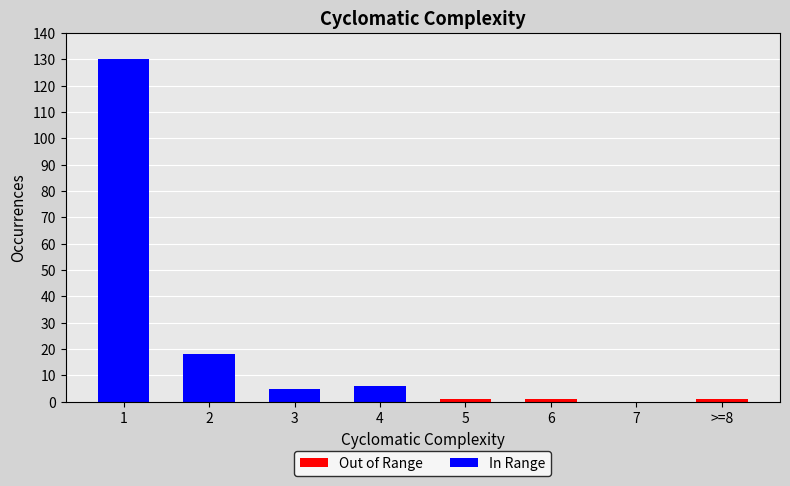

List the series in order of their overall mean, highest first.

In Range, Out of Range